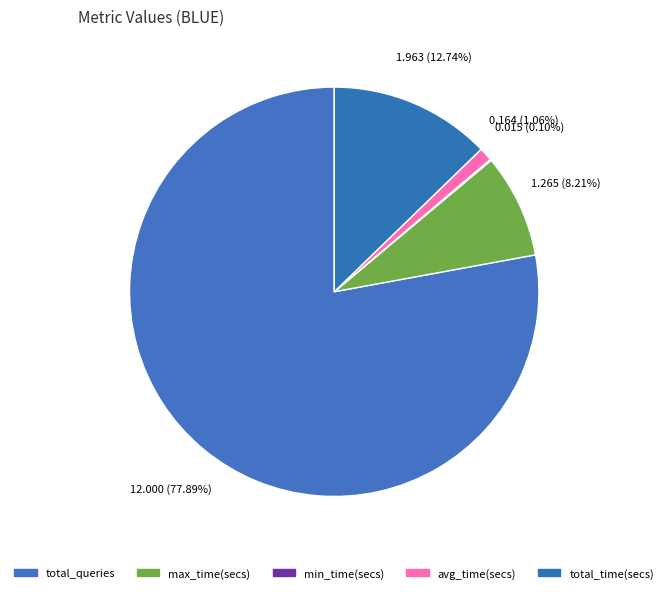

Does min_time(secs) account for over 50% of the chart?

No